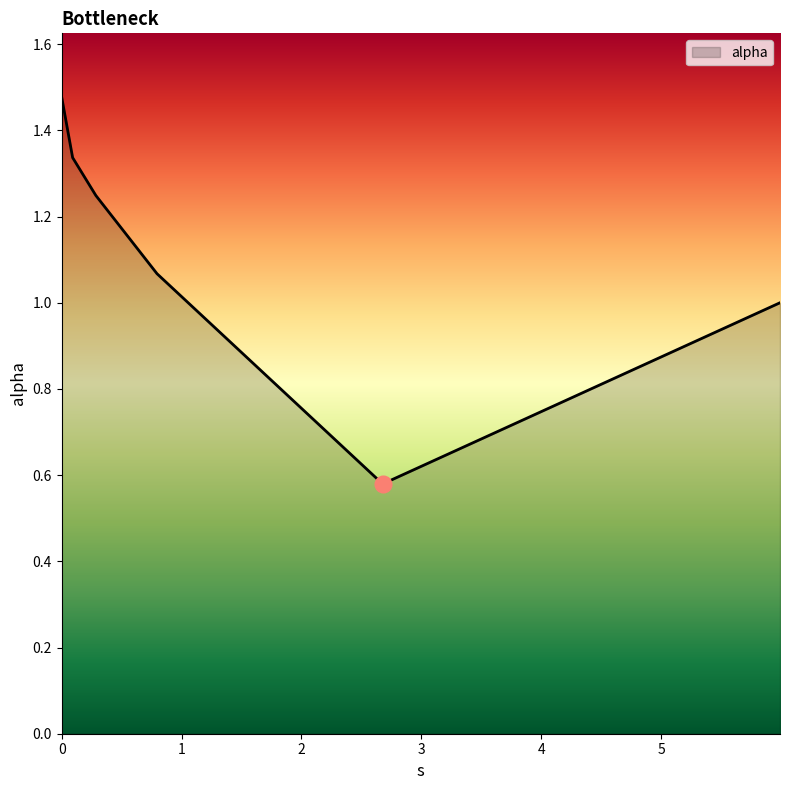

How many lines are shown in the chart?

1